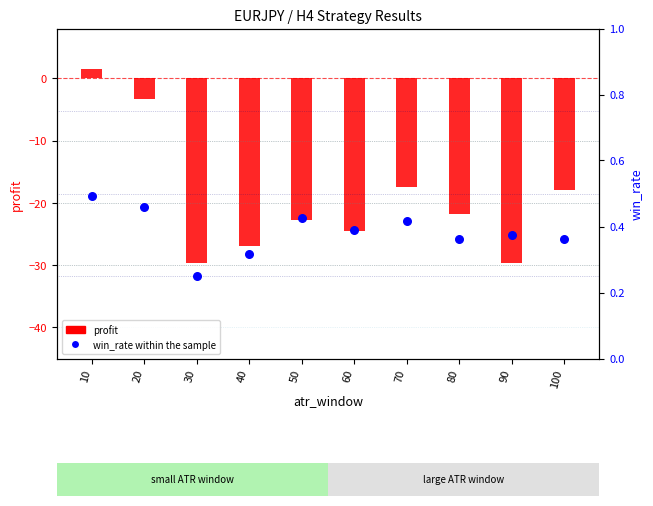

Is the value of win_rate at 20 greater than the value of profit at 40?

Yes